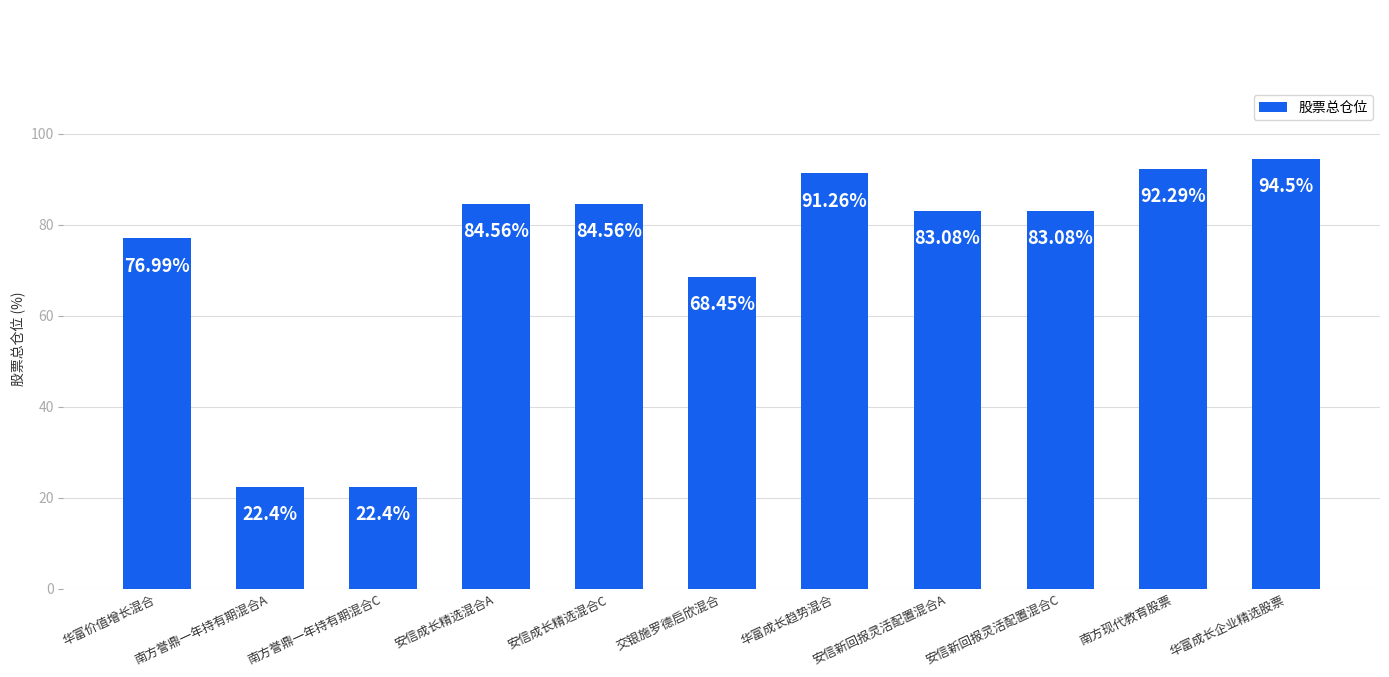

What is the minimum value shown in the chart?

22.4